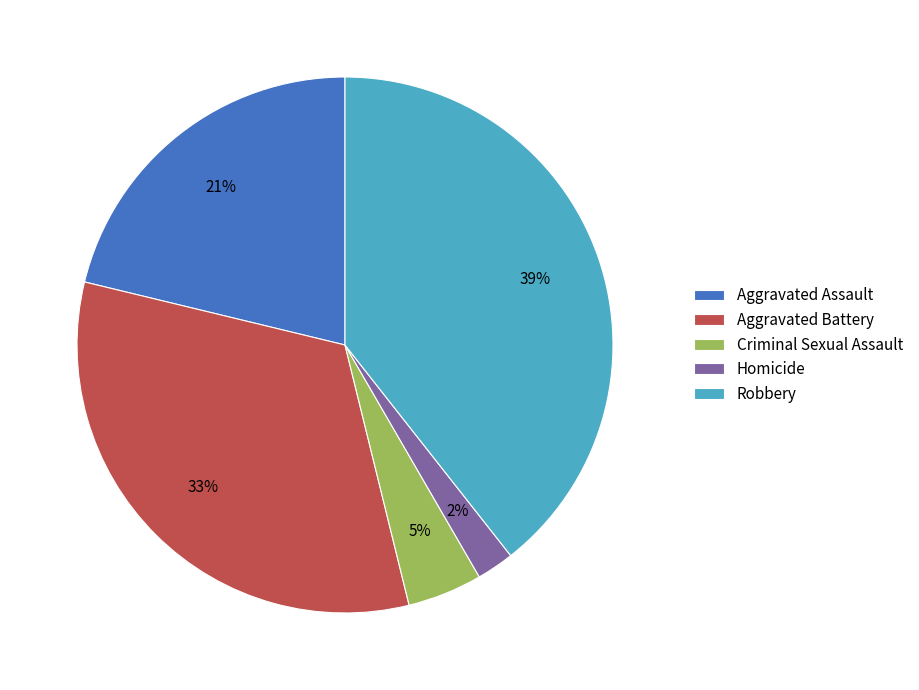

To the nearest percent, what portion does Criminal Sexual Assault represent?

5%